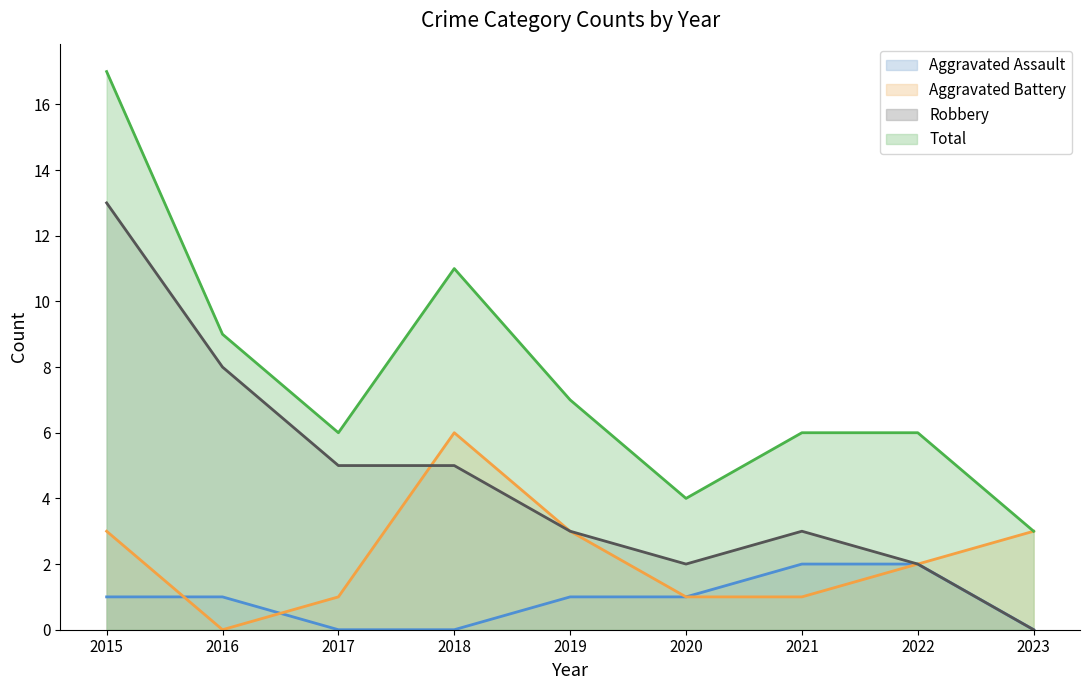

What is the difference between the maximum and minimum values in the Aggravated Battery series?

6